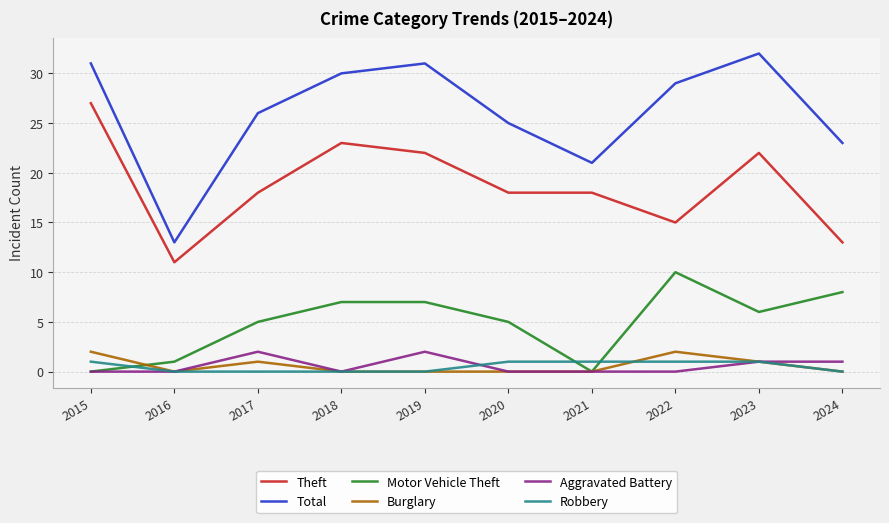

Reading right to left, list all the values displayed in this chart.

Theft: 13	22	15	18	18	22	23	18	11	27
Total: 23	32	29	21	25	31	30	26	13	31
Motor Vehicle Theft: 8	6	10	0	5	7	7	5	1	0
Burglary: 0	1	2	0	0	0	0	1	0	2
Aggravated Battery: 1	1	0	0	0	2	0	2	0	0
Robbery: 0	1	1	1	1	0	0	0	0	1